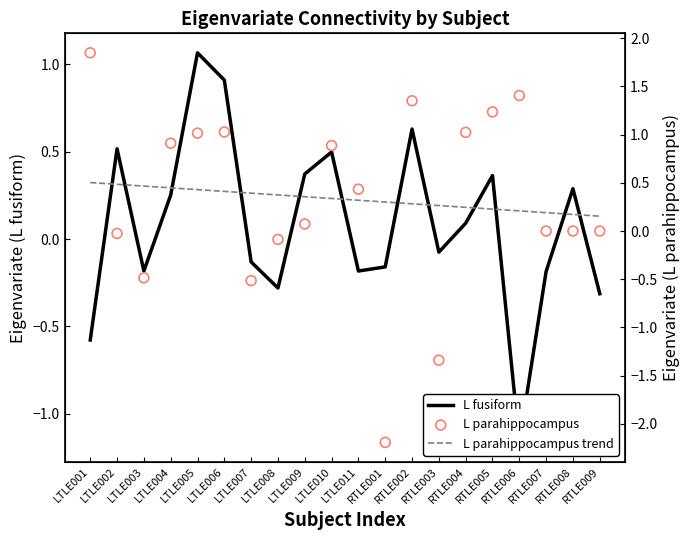

Which series contains the lowest Y value?

L parahippocampus